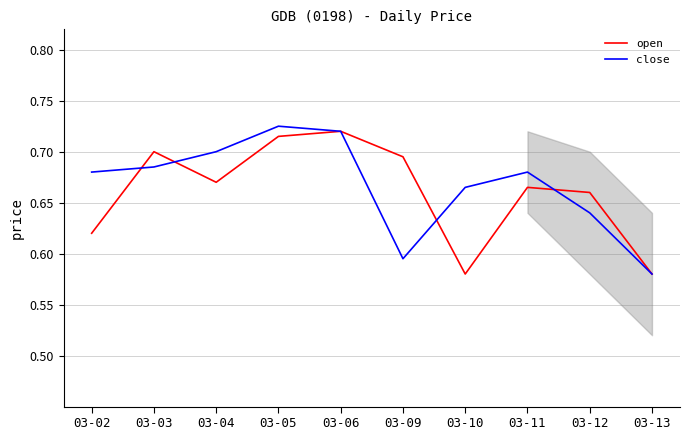

Which category has the lowest value in the close series?

03-13